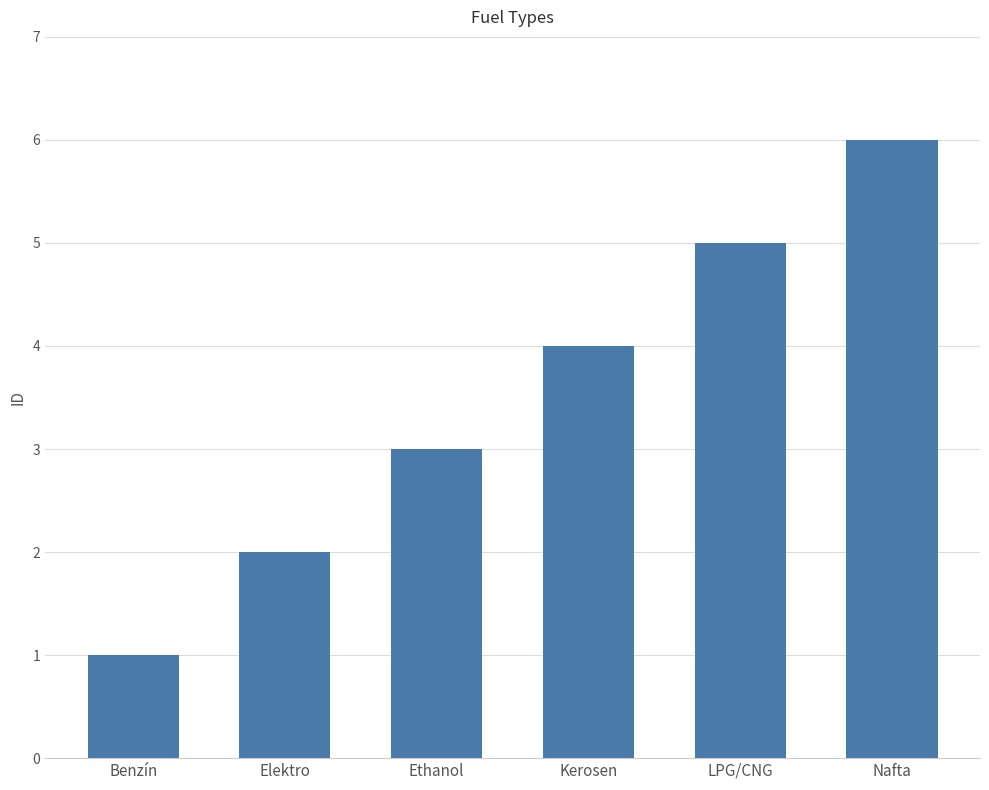

How many distinct data groups are displayed?

1